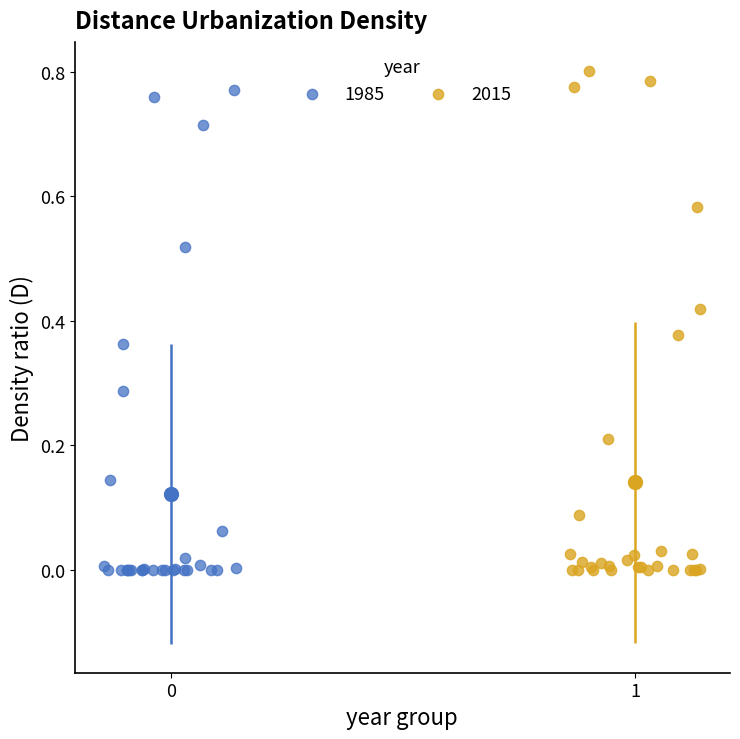

Which series has the widest spread of Y values?

2015